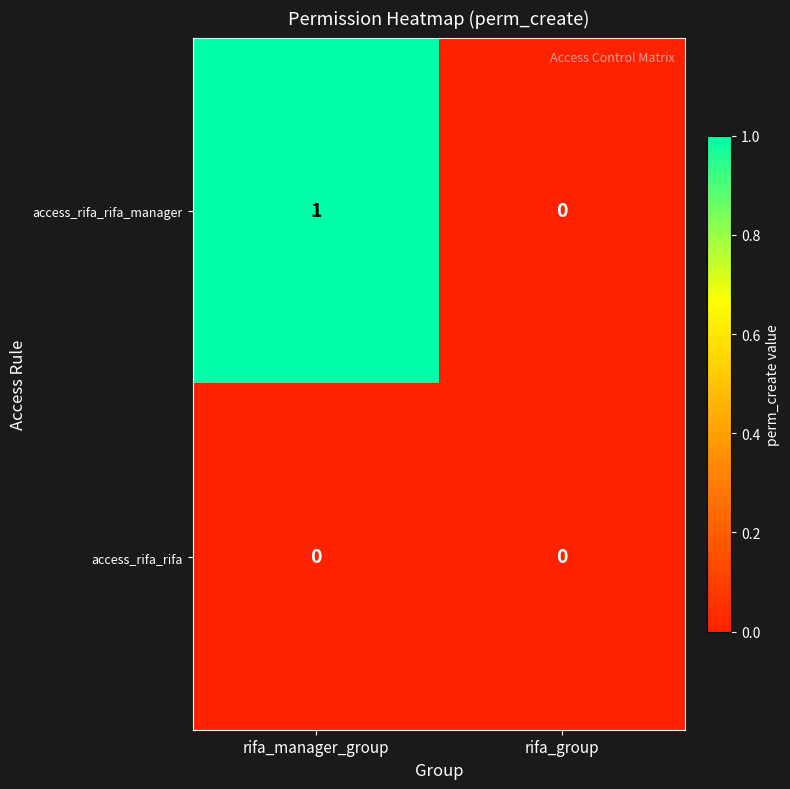

At which label does access_rifa_rifa_manager reach its peak?

rifa_manager_group